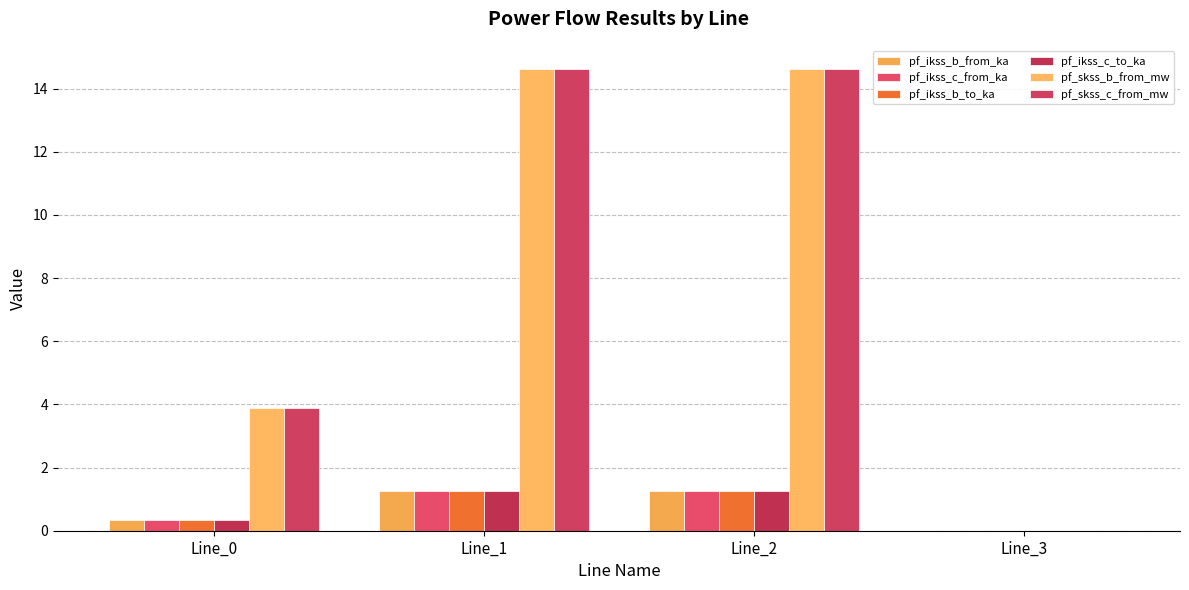

Is the value of pf_skss_c_from_mw at Line_0 greater than the value of pf_ikss_b_from_ka at Line_2?

Yes